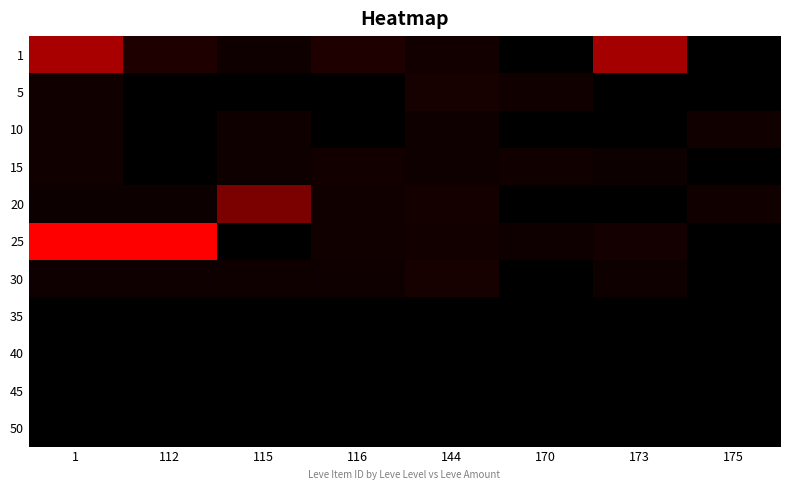

What is the greatest value displayed?

1.0